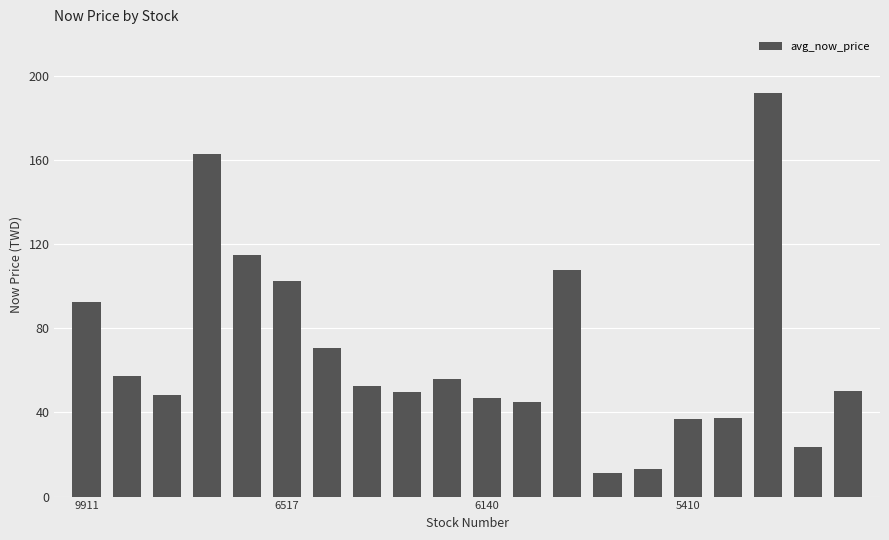

What is the value of the 6th bar from the left?

102.5